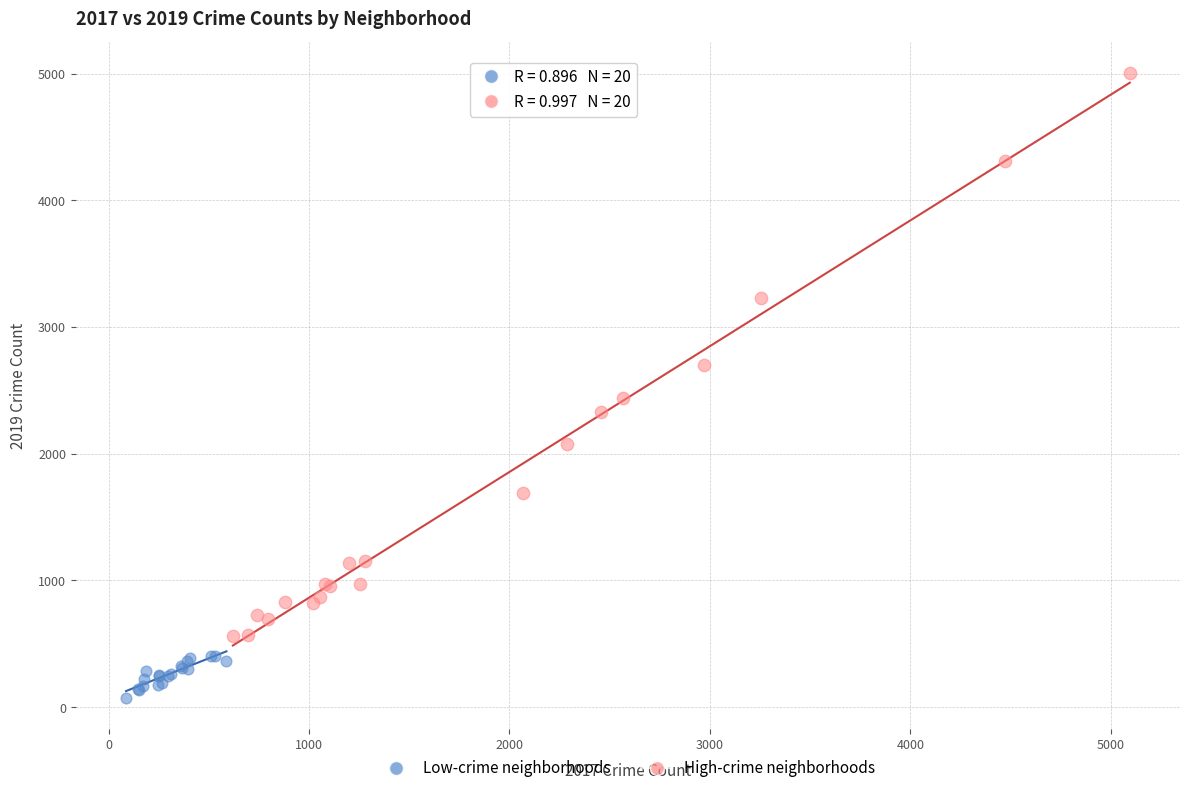

Which series reaches the minimum Y coordinate?

Low-crime neighborhoods